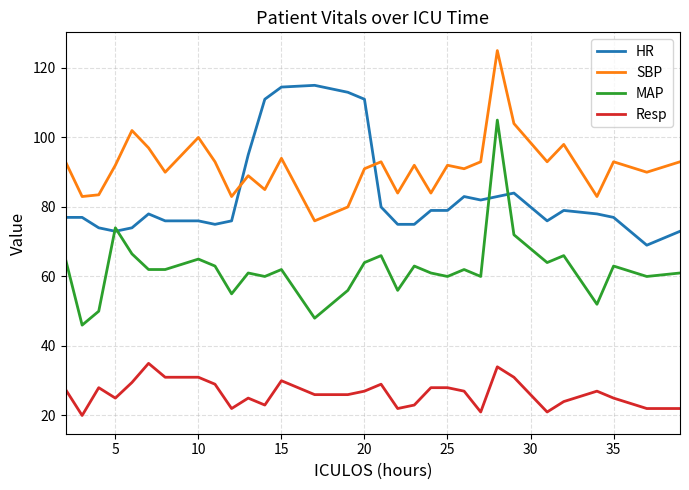

True or false: MAP and Resp cross at least once.

False